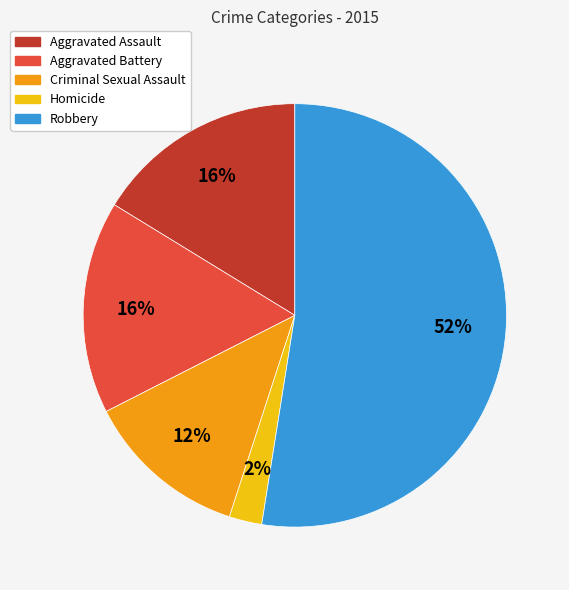

What is the ratio of the value at Aggravated Battery to the value at Criminal Sexual Assault?

1.3